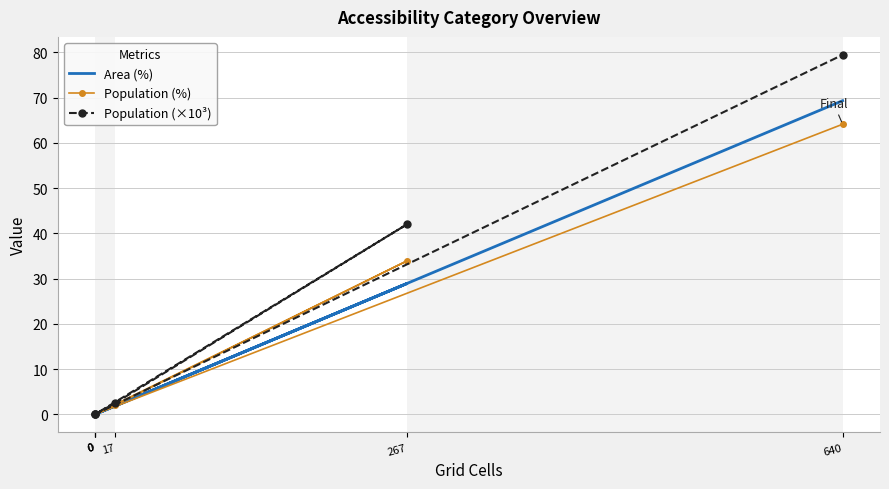

What is the highest value of the Population (%) series?

64.1